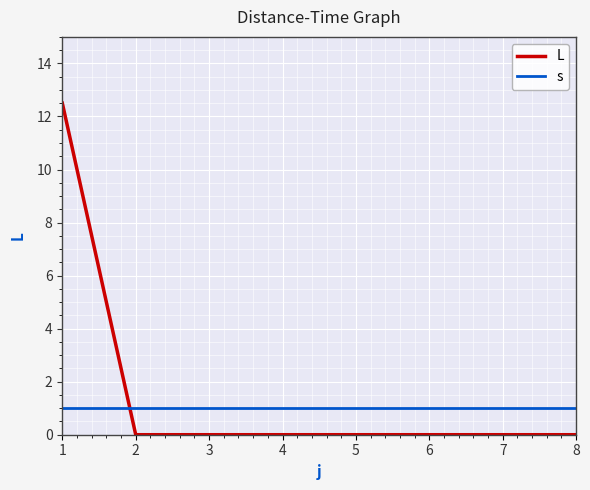

True or false: s and L intersect in this chart.

True